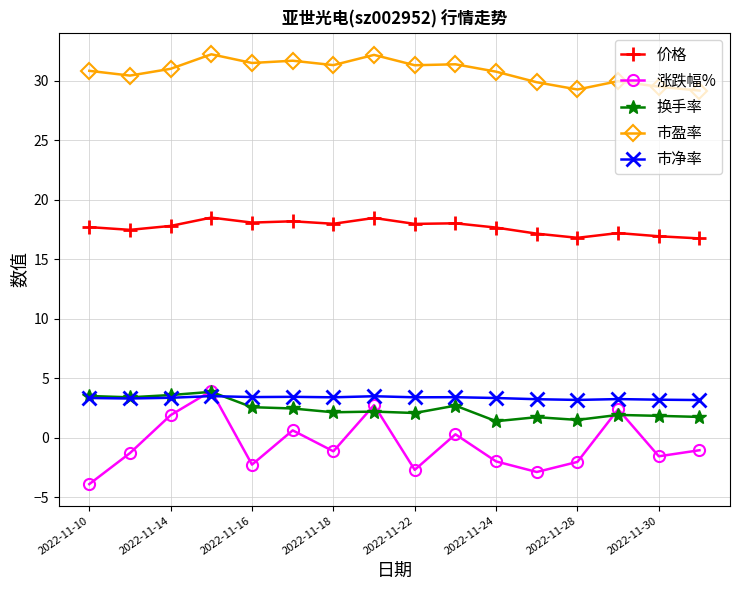

Which series has the largest range (max minus min)?

涨跌幅%